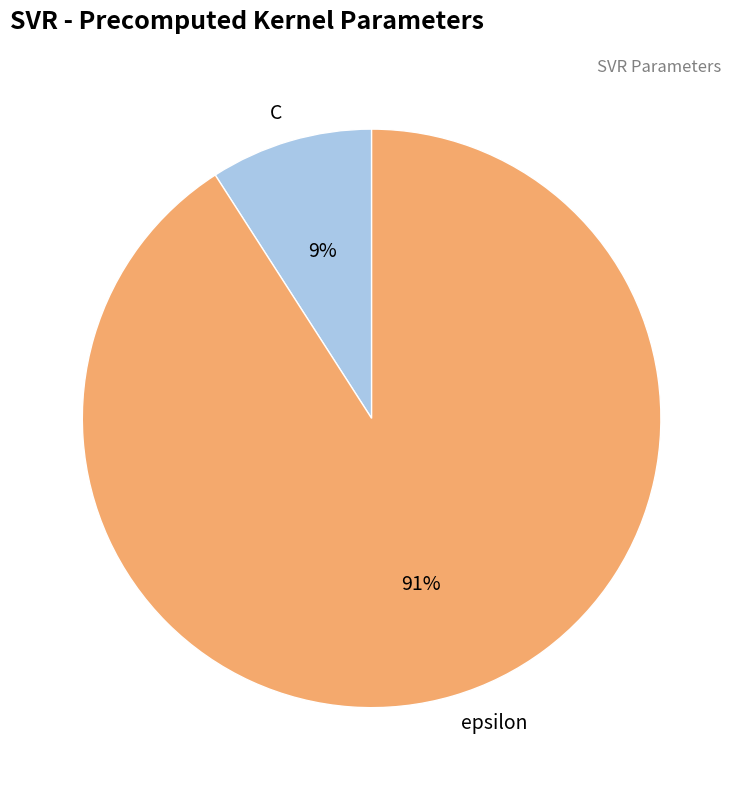

True or false: C accounts for 9% of the total.

True